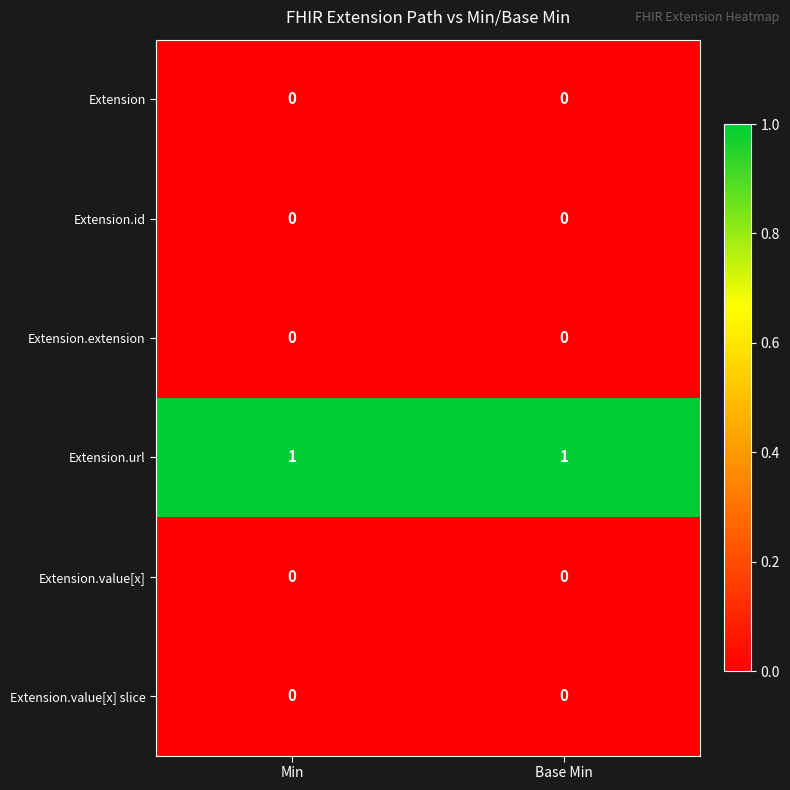

Which series has the largest total across all categories?

Extension.url